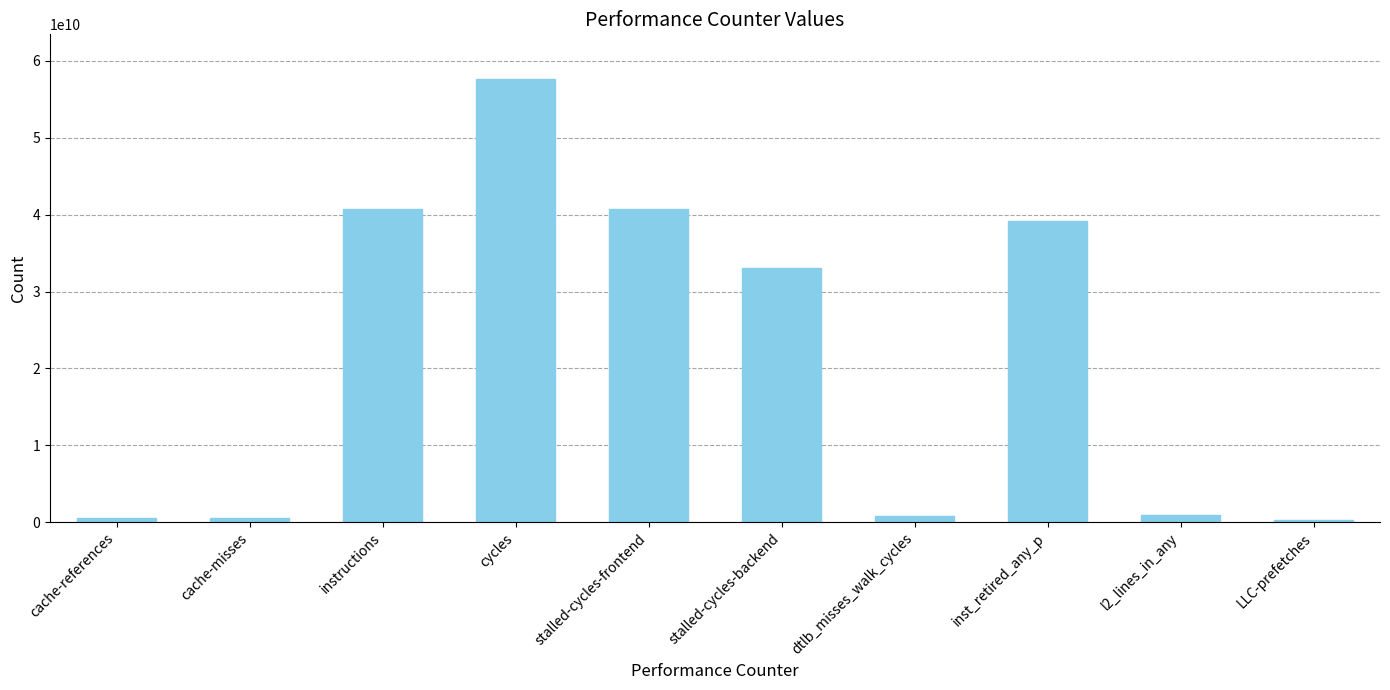

Which has a higher value, cache-misses or inst_retired_any_p?

inst_retired_any_p